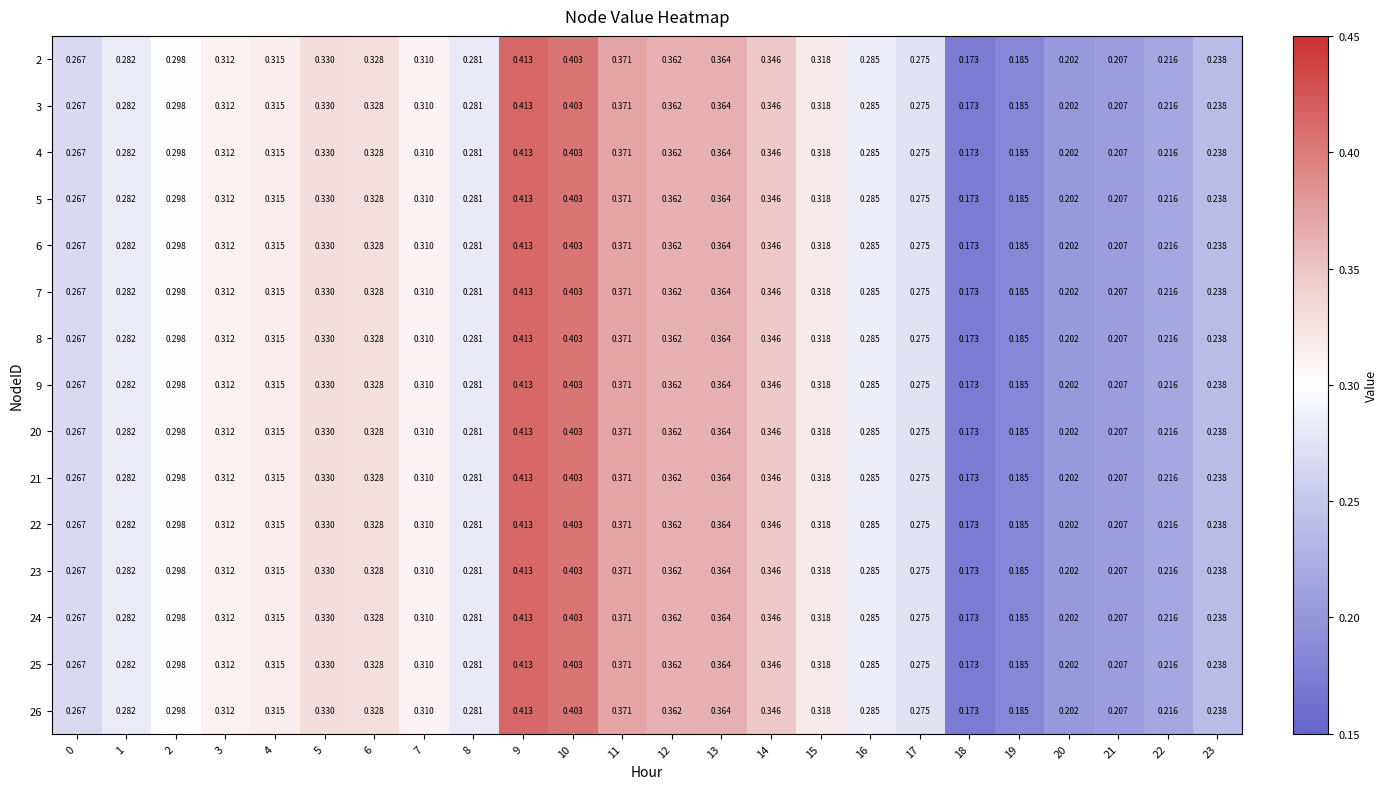

How many series are shown in this chart?

15